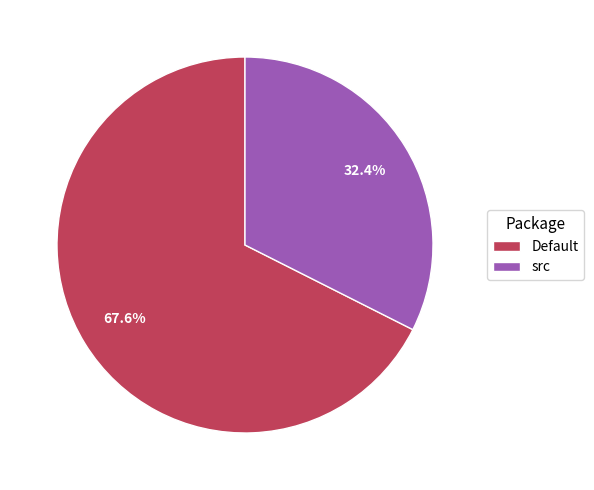

Rank the categories by value from highest to lowest.

Default, src